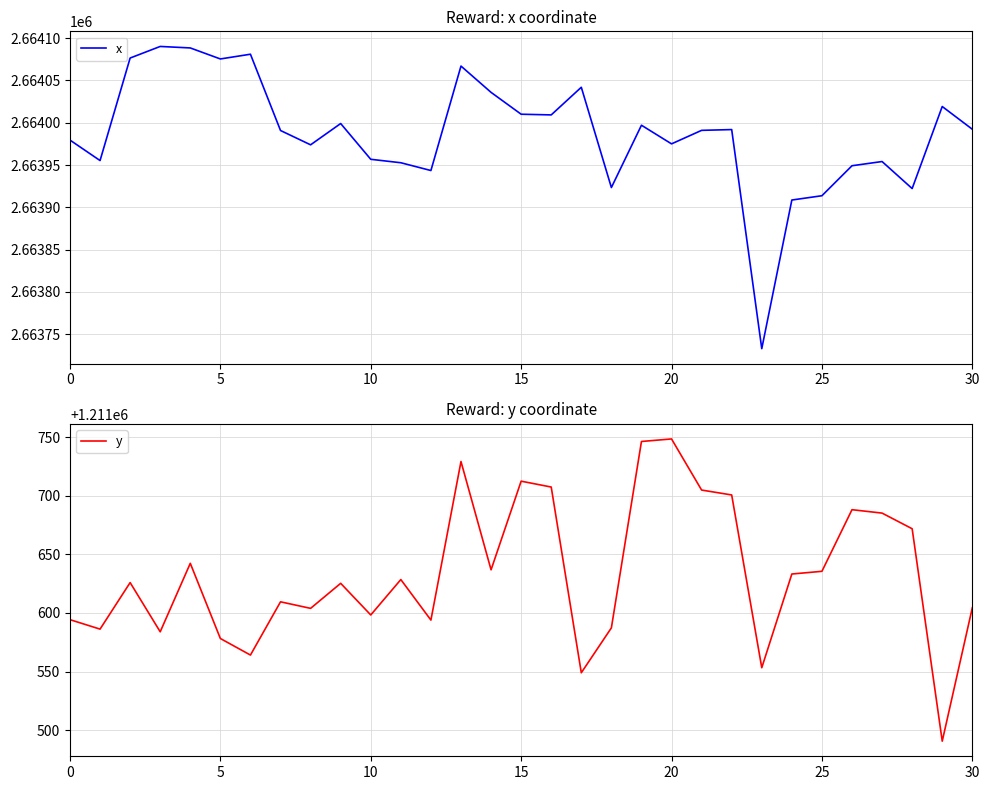

Reading right to left, extract all data points from this chart.

x: 2663992.3	2664019.1	2663922.2	2663954.1	2663949.1	2663913.7	2663908.6	2663732.9	2663991.9	2663991.0	2663975.0	2663997.0	2663923.4	2664041.9	2664009.2	2664010.0	2664035.9	2664067.0	2663943.5	2663952.7	2663956.7	2663999.0	2663973.9	2663990.8	2664081.0	2664075.4	2664088.4	2664090.1	2664076.4	2663955.3	2663979.5
y: 1211604.4	1211490.7	1211671.8	1211685.2	1211688.1	1211635.5	1211633.2	1211553.3	1211700.7	1211704.8	1211748.4	1211746.3	1211587.3	1211549.0	1211707.4	1211712.4	1211636.8	1211729.2	1211593.9	1211628.5	1211598.3	1211625.3	1211603.9	1211609.5	1211564.1	1211578.2	1211642.4	1211584.0	1211625.9	1211586.2	1211594.3